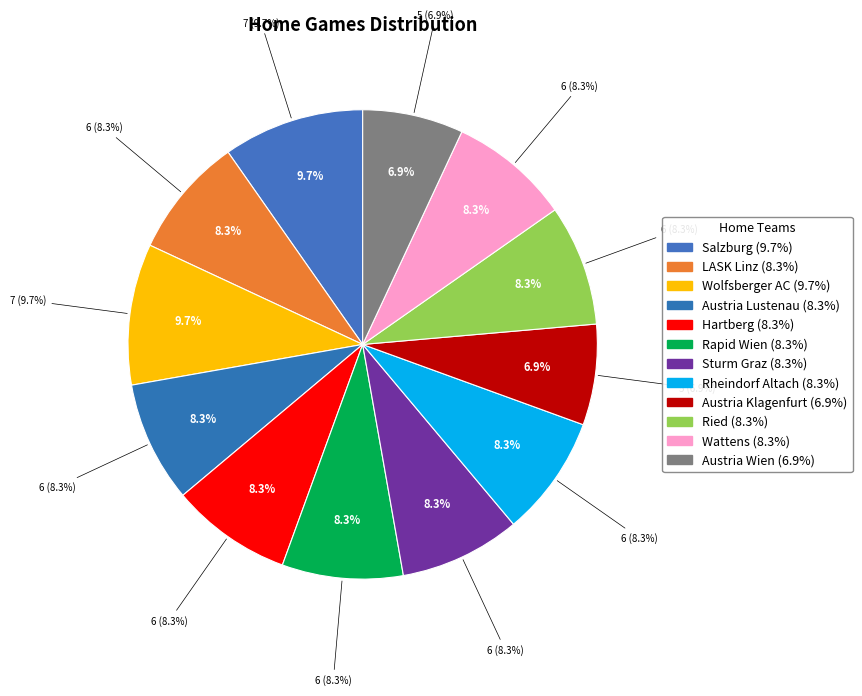

To the nearest percent, what is the average slice percentage?

8%